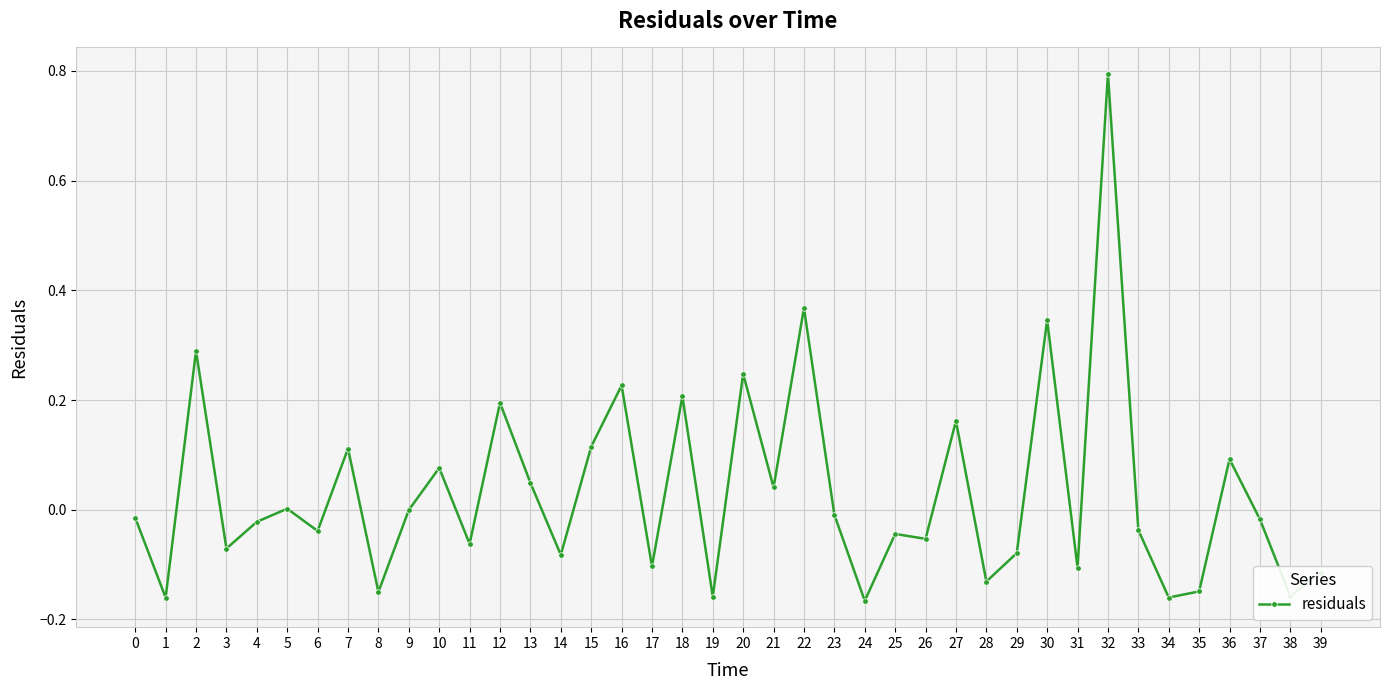

How many series are shown in this chart?

1